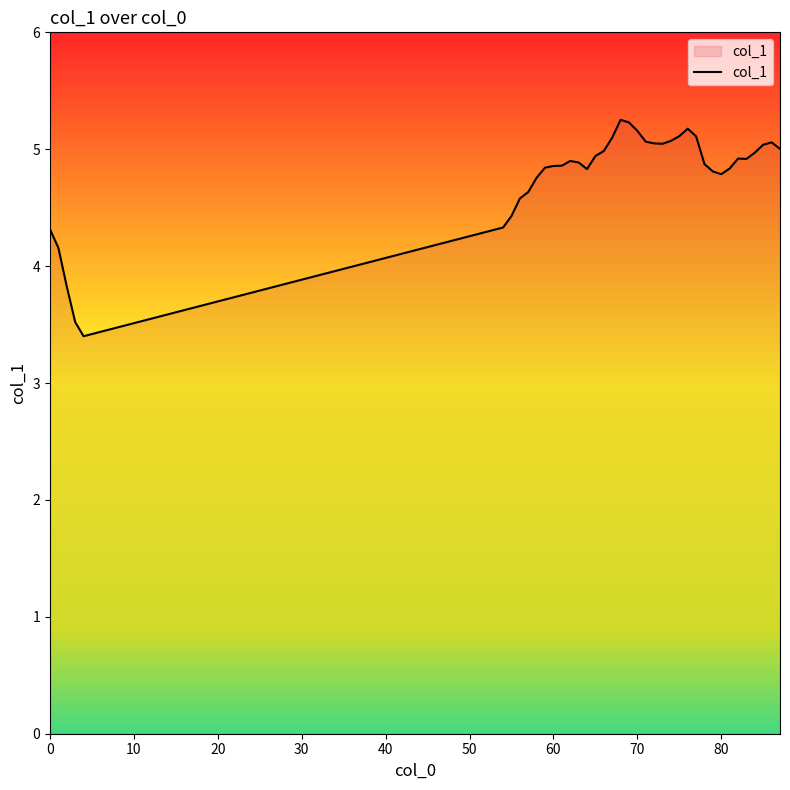

What is the maximum value shown in the chart?

5.3